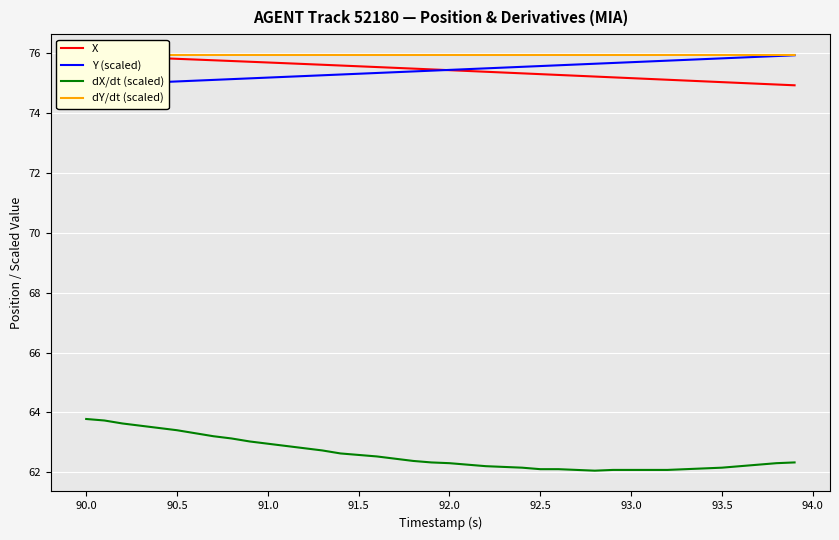

Reading left to right, extract all data points from this chart.

X: 75.9	75.9	75.9	75.9	75.8	75.8	75.8	75.8	75.7	75.7	75.7	75.7	75.6	75.6	75.6	75.6	75.5	75.5	75.5	75.5	75.4	75.4	75.4	75.3	75.3	75.3	75.3	75.2	75.2	75.2	75.2	75.1	75.1	75.1	75.1	75.0	75.0	75.0	74.9	74.9
Y (scaled): 74.9	74.9	75.0	75.0	75.0	75.0	75.1	75.1	75.1	75.2	75.2	75.2	75.2	75.3	75.3	75.3	75.3	75.4	75.4	75.4	75.4	75.5	75.5	75.5	75.5	75.6	75.6	75.6	75.6	75.7	75.7	75.7	75.7	75.8	75.8	75.8	75.8	75.9	75.9	75.9
dX/dt (scaled): 63.8	63.7	63.6	63.6	63.5	63.4	63.3	63.2	63.1	63.0	63.0	62.9	62.8	62.7	62.6	62.6	62.5	62.5	62.4	62.3	62.3	62.3	62.2	62.2	62.2	62.1	62.1	62.1	62.1	62.1	62.1	62.1	62.1	62.1	62.1	62.2	62.2	62.3	62.3	62.3
dY/dt (scaled): 75.9	75.9	75.9	75.9	75.9	75.9	75.9	75.9	75.9	75.9	75.9	75.9	75.9	75.9	75.9	75.9	75.9	75.9	75.9	75.9	75.9	75.9	75.9	75.9	75.9	75.9	75.9	75.9	75.9	75.9	75.9	75.9	75.9	75.9	75.9	75.9	75.9	75.9	75.9	75.9